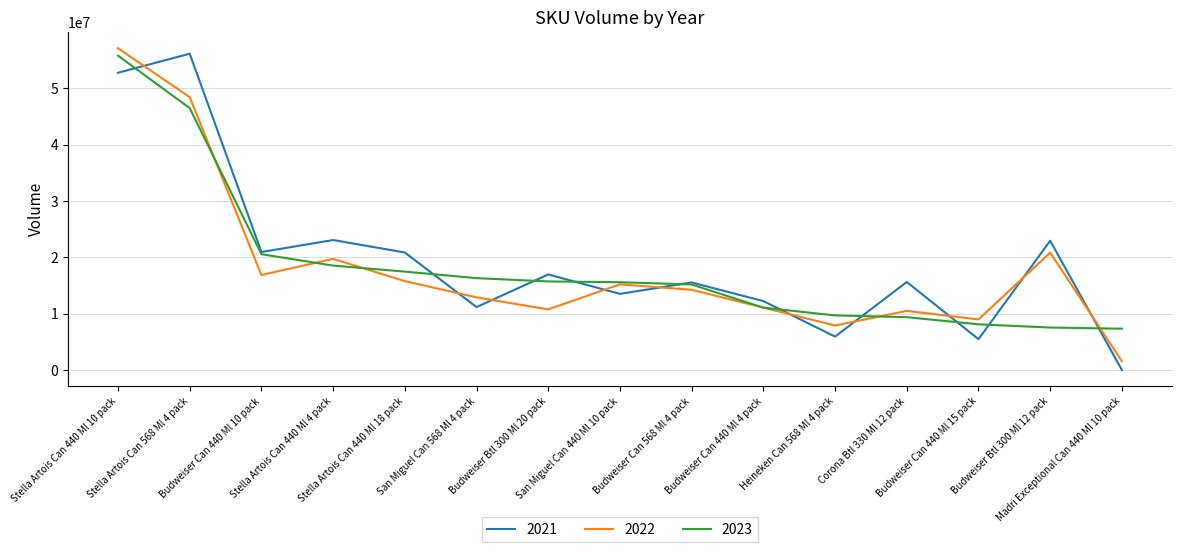

True or false: 2021 has a value of 27785400.6 at Stella Artois Can 440 Ml 10 pack.

False